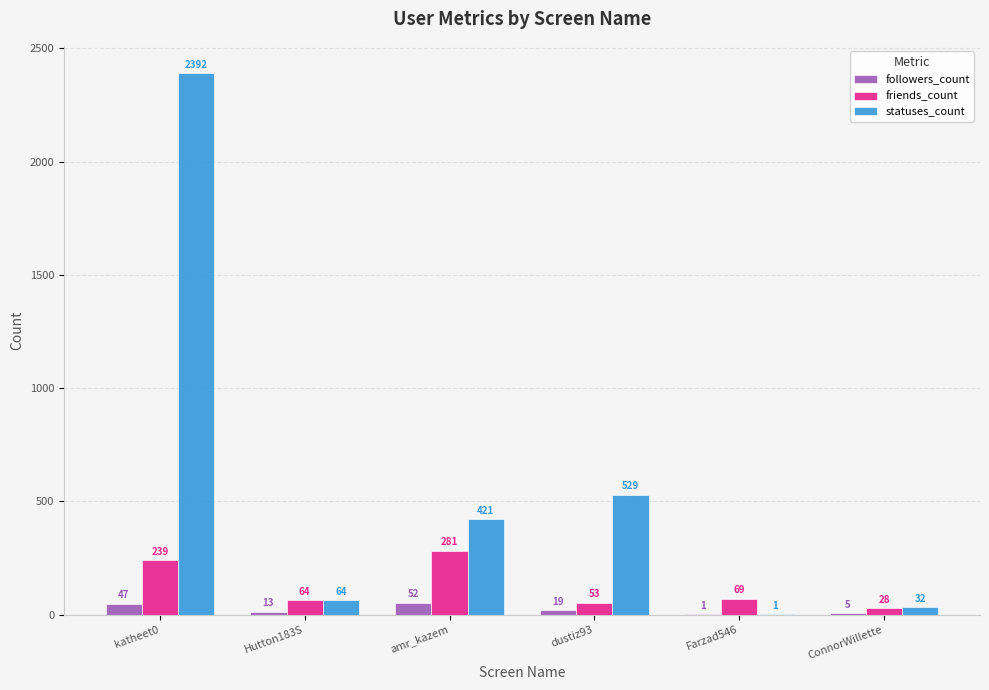

What is the sum of the friends_count values at Farzad546 and Hutton183S?

133